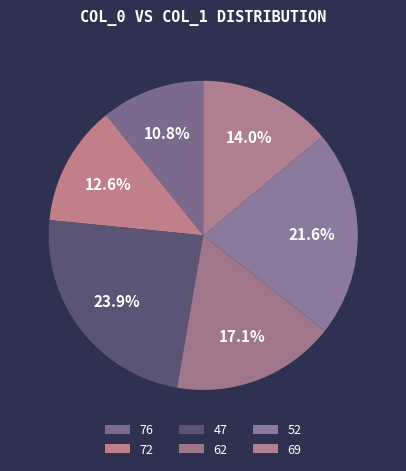

Which category has the smallest portion of the pie?

76